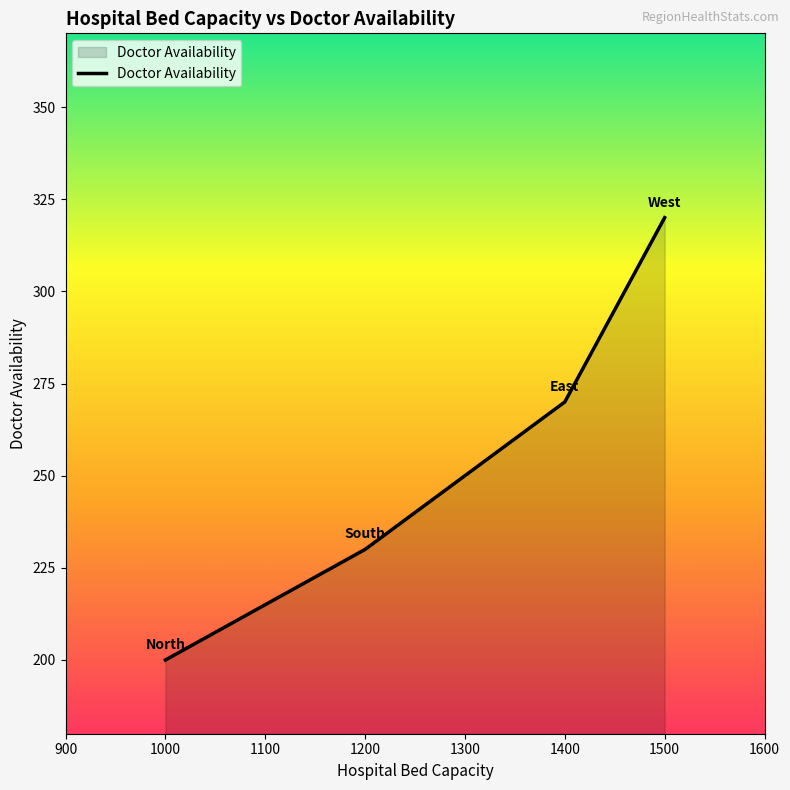

What is the maximum value shown in the chart?

320